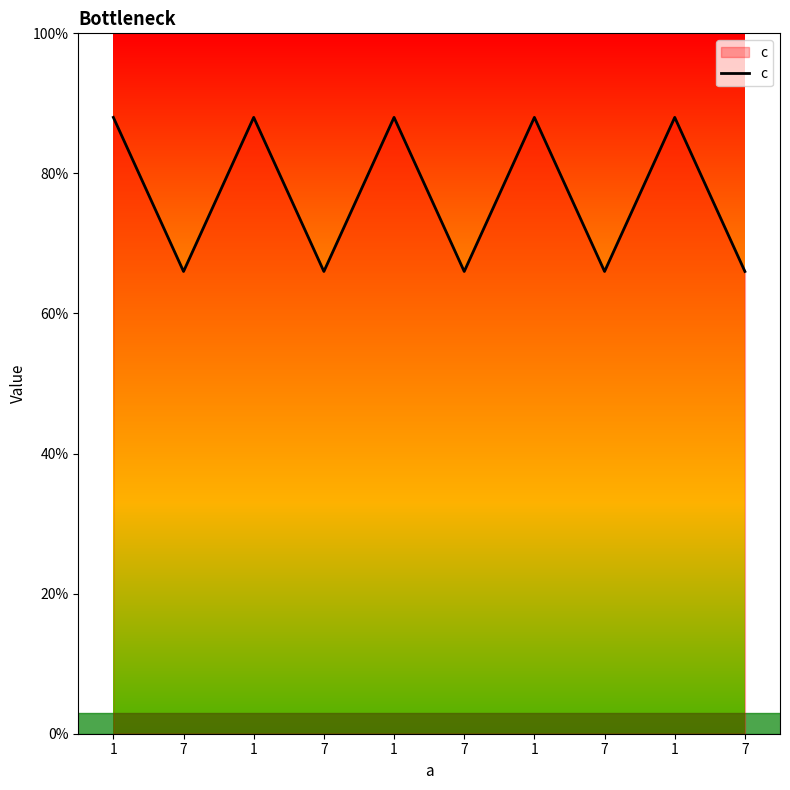

Rank the categories by value from lowest to highest.

7, 7, 7, 7, 7, 1, 1, 1, 1, 1